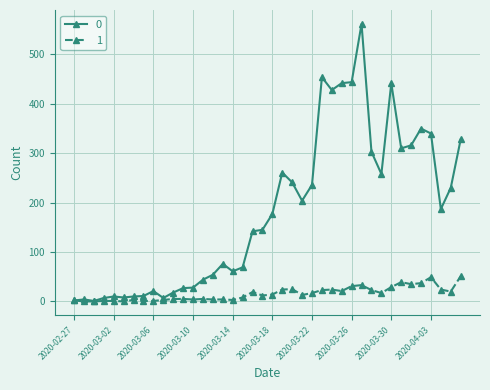

What is the greatest value displayed?

562